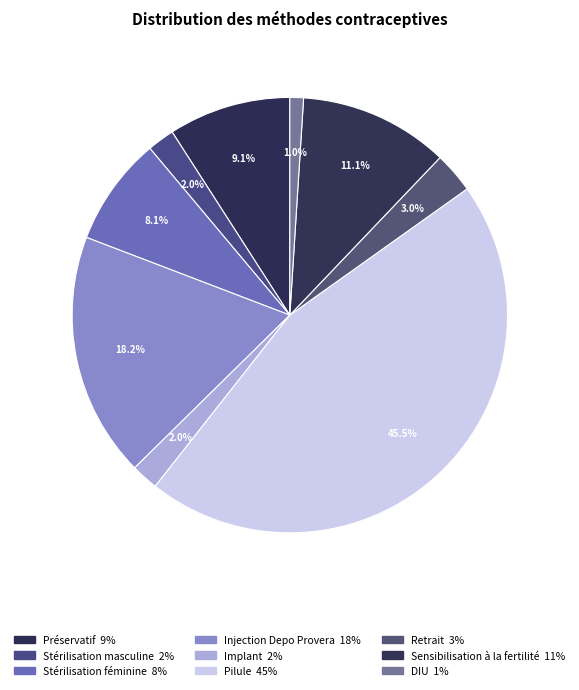

To the nearest percent, what portion does Sensibilisation à la fertilité represent?

11%